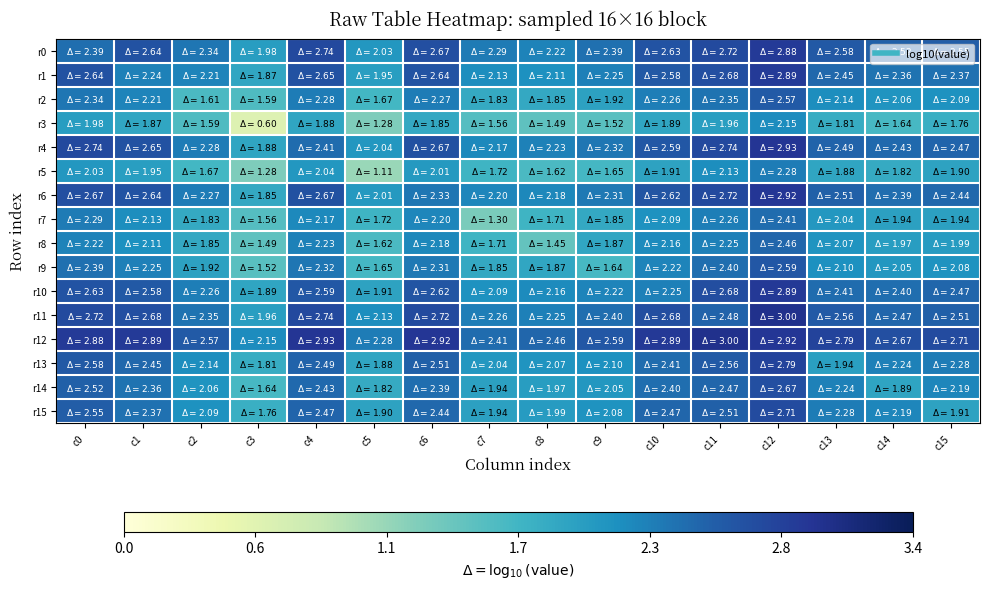

Which label corresponds to the largest value in the chart?

c12